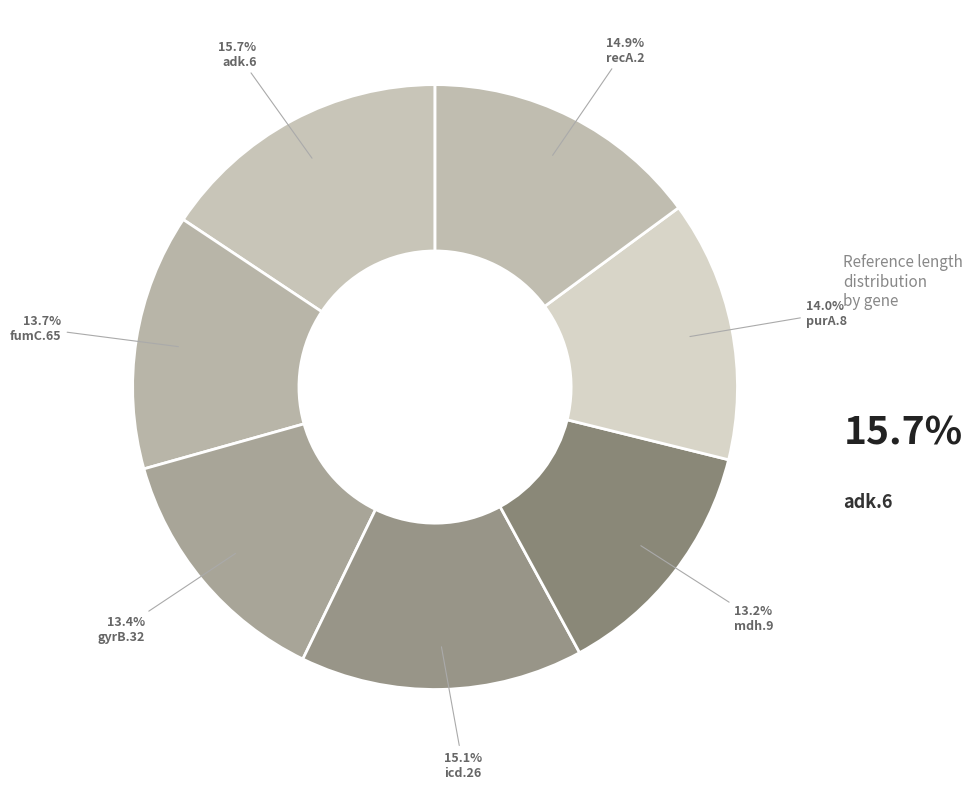

Does any single category account for the majority?

No